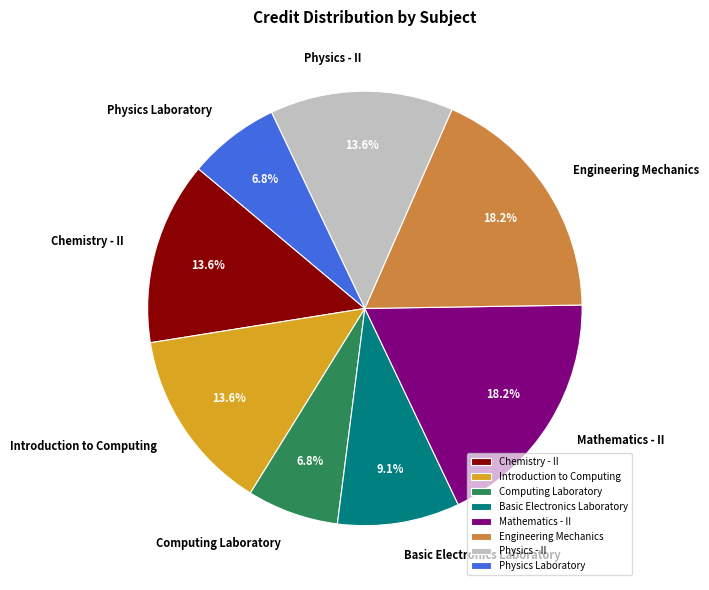

How many segments does this pie chart have?

8